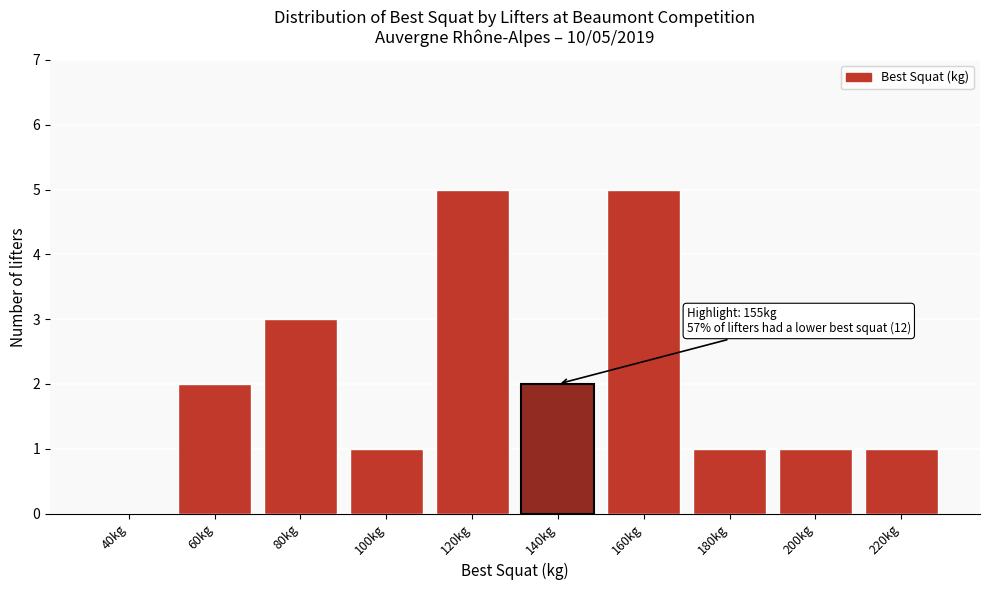

Reading right to left, what are all the values shown in this chart?

220kg=1	200kg=1	180kg=1	160kg=5	140kg=2	120kg=5	100kg=1	80kg=3	60kg=2	40kg=0